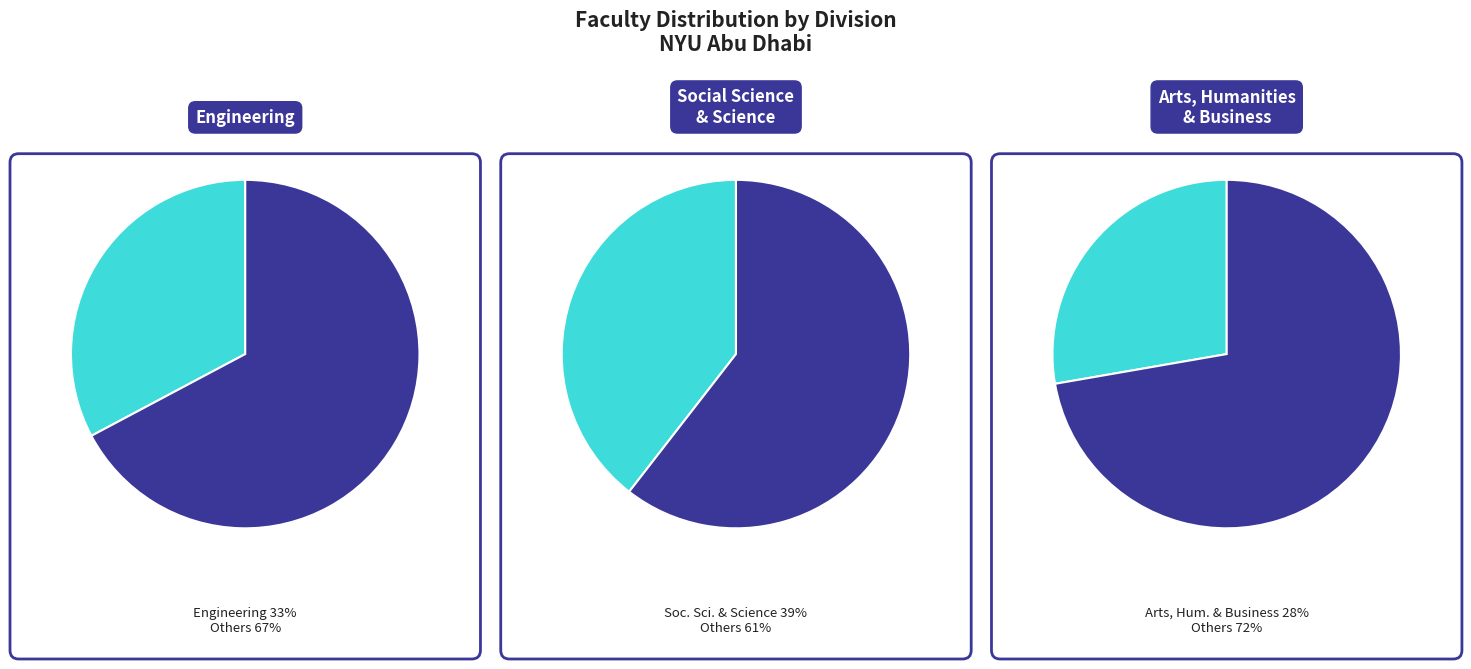

Approximately how many times larger is the value at Arts and Humanities compared to Social Science?

0.7